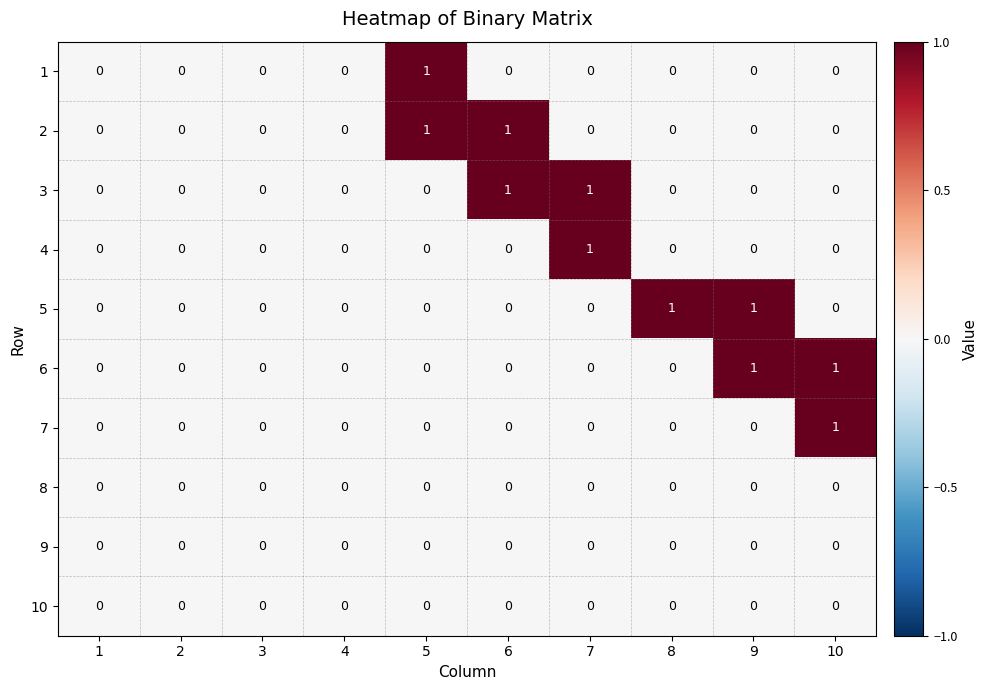

Is it true that 3 equals -1 at 8?

False